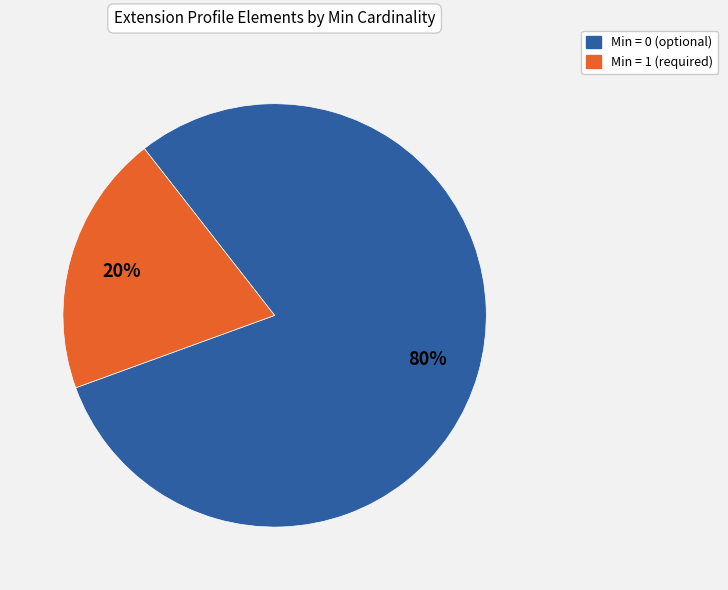

Does any single category account for the majority?

Yes